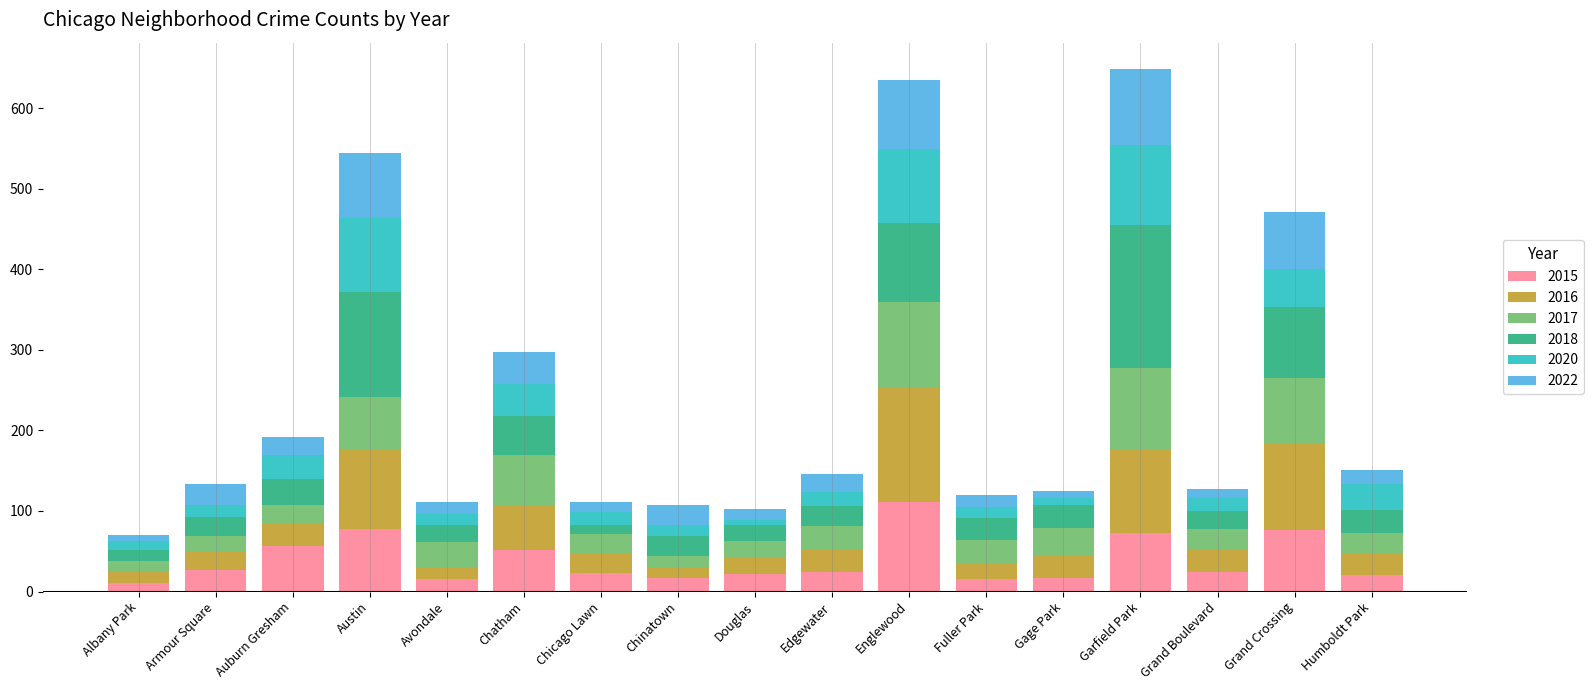

Which category has the highest value in the 2015 series?

Englewood